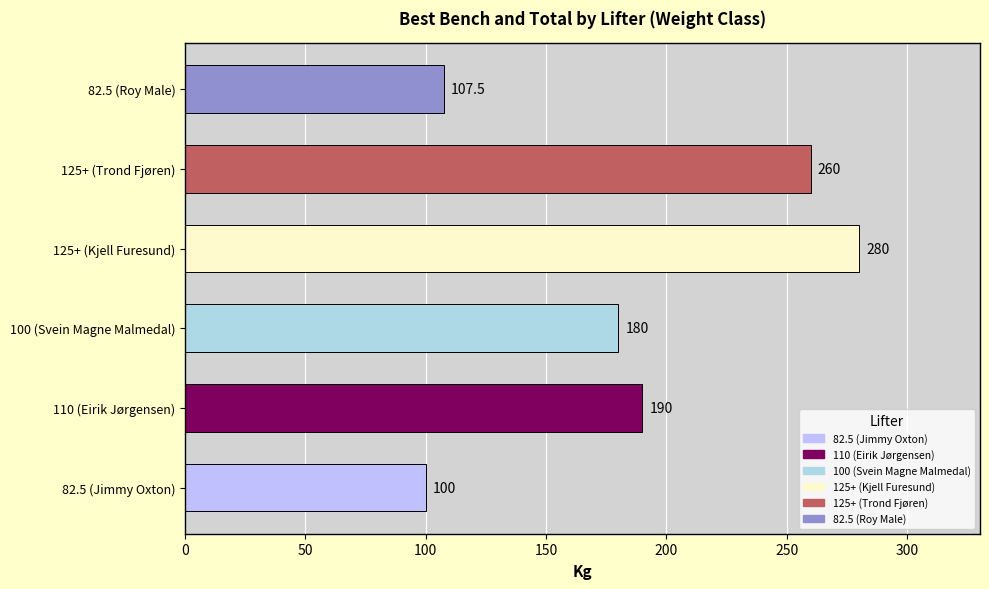

Which has a higher value, 100 (Svein Magne Malmedal) or 82.5 (Jimmy Oxton)?

100 (Svein Magne Malmedal)